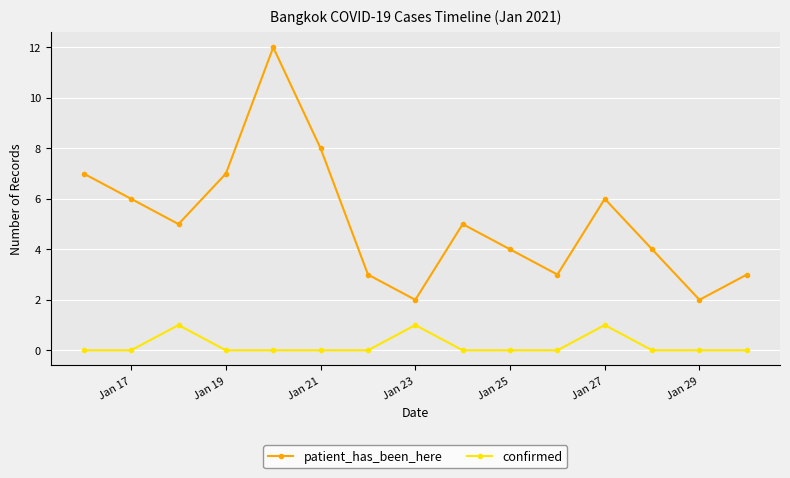

What is the value of the patient_has_been_here point at the 14th from the left?

2